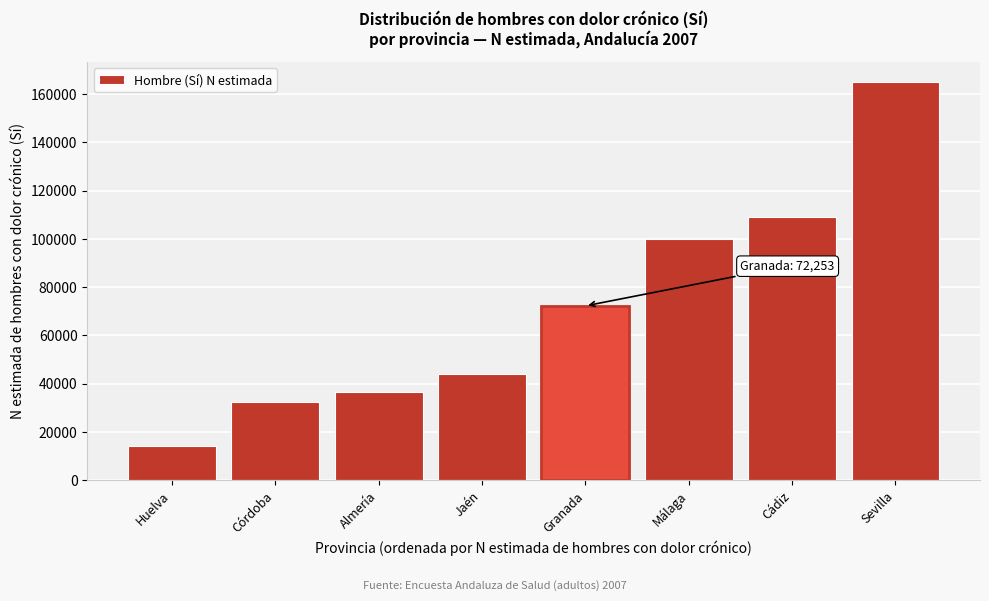

Reading left to right, list all the values displayed in this chart.

14392	32297	36505	44041	72253	100067	109210	164968